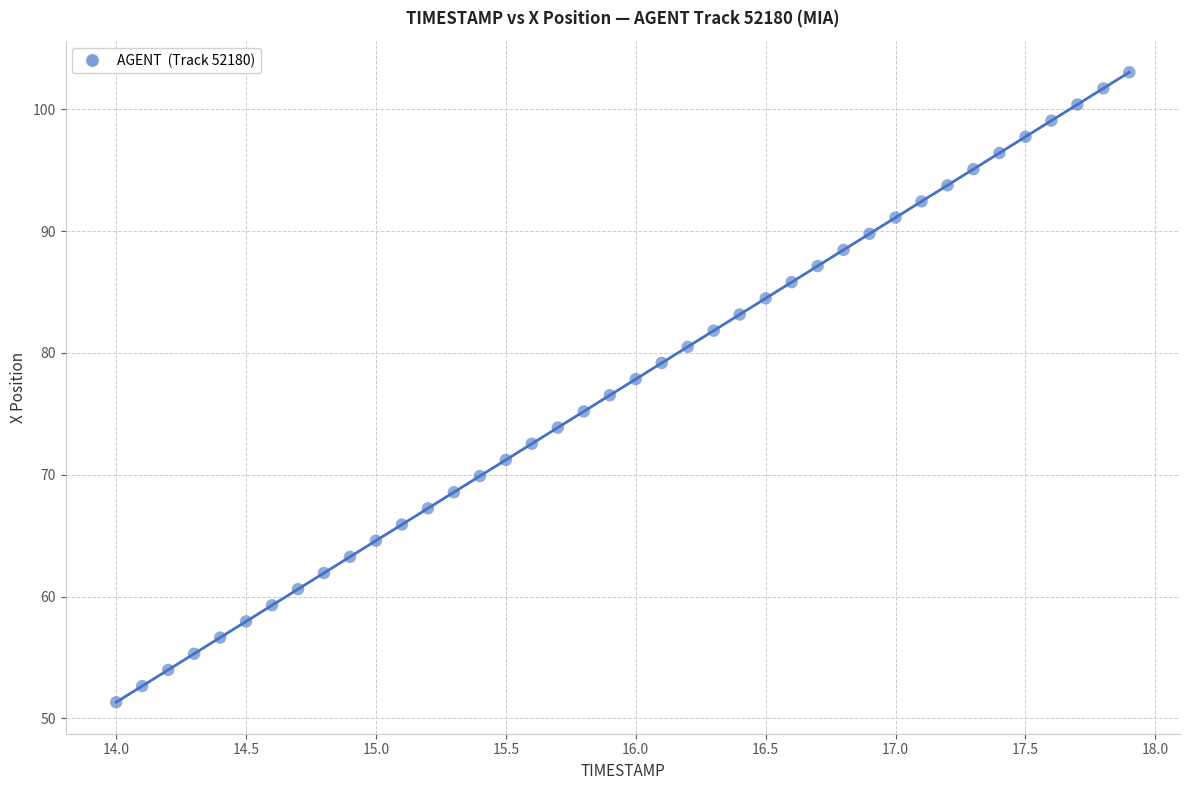

What is the range of Y values (max minus min)?

51.7